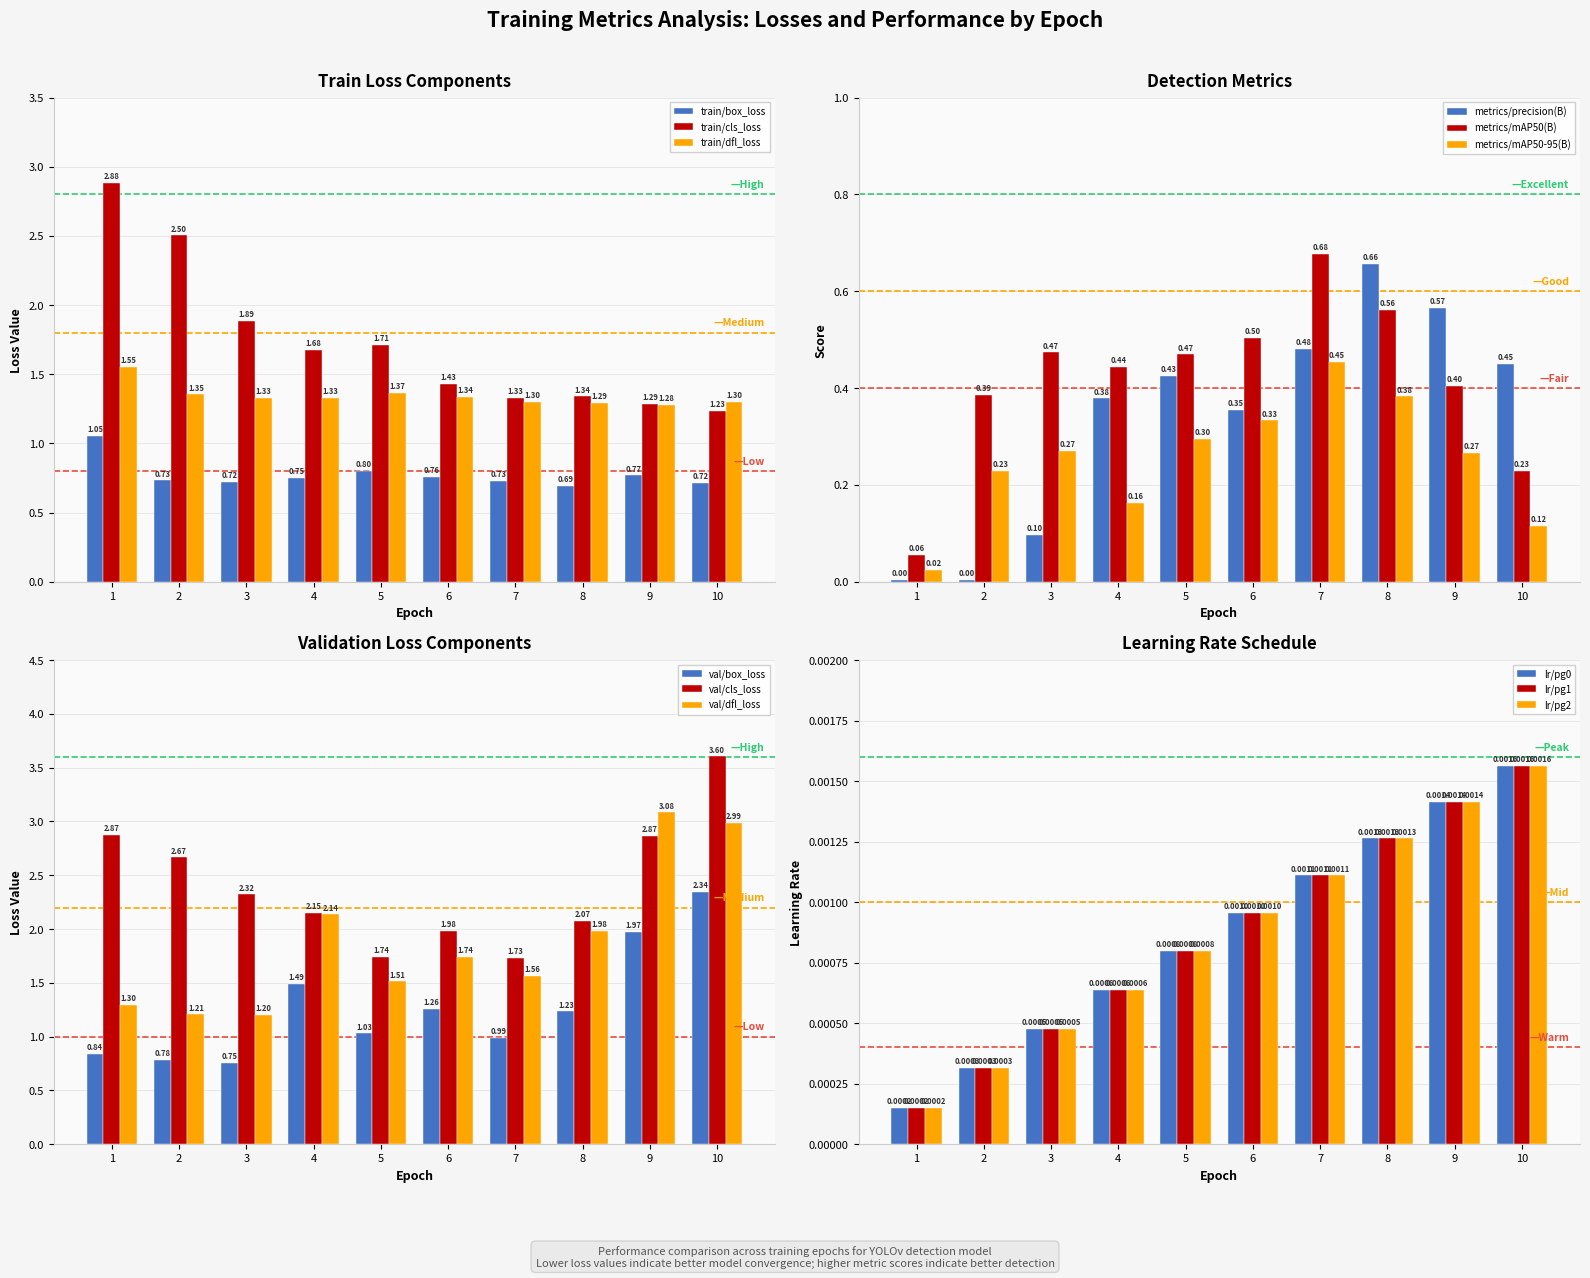

Rank the series by their maximum value, from lowest to highest.

train/box_loss, train/dfl_loss, train/cls_loss